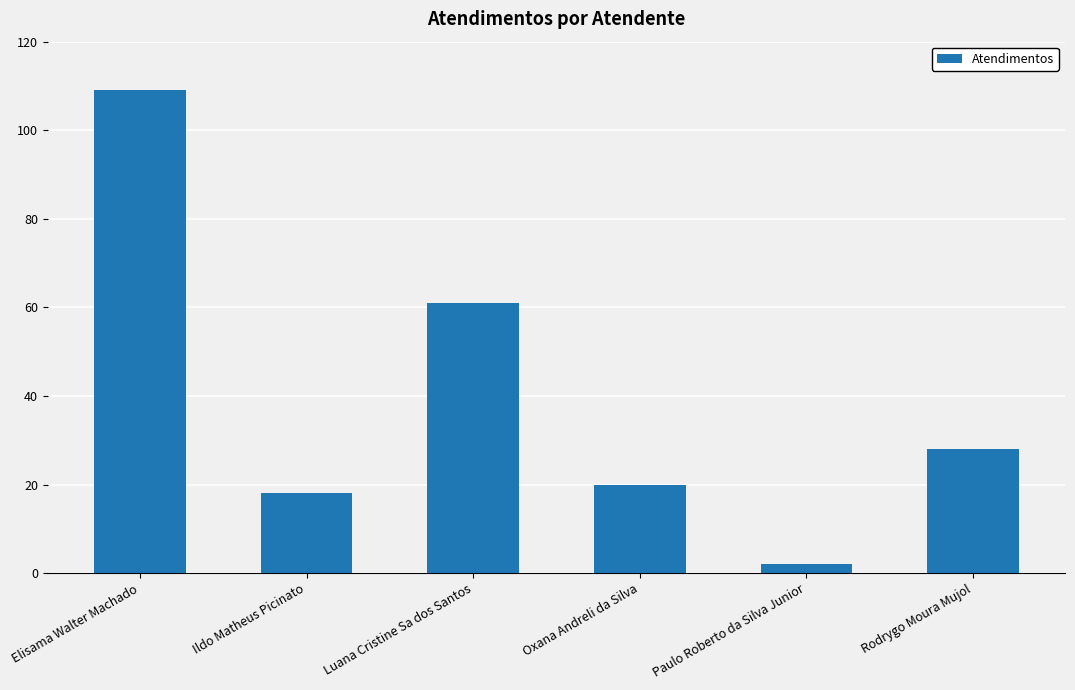

Reading left to right, list all the values displayed in this chart.

109	18	61	20	2	28